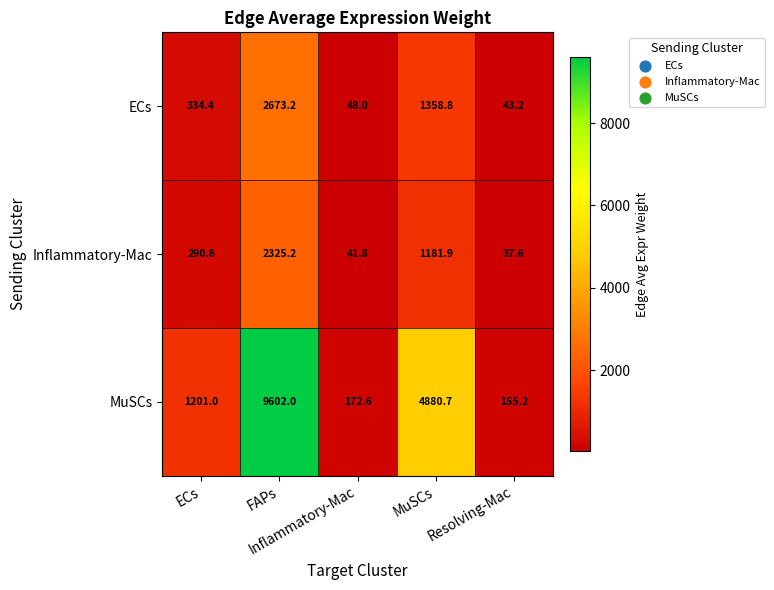

What is the maximum value shown in the chart?

9602.0